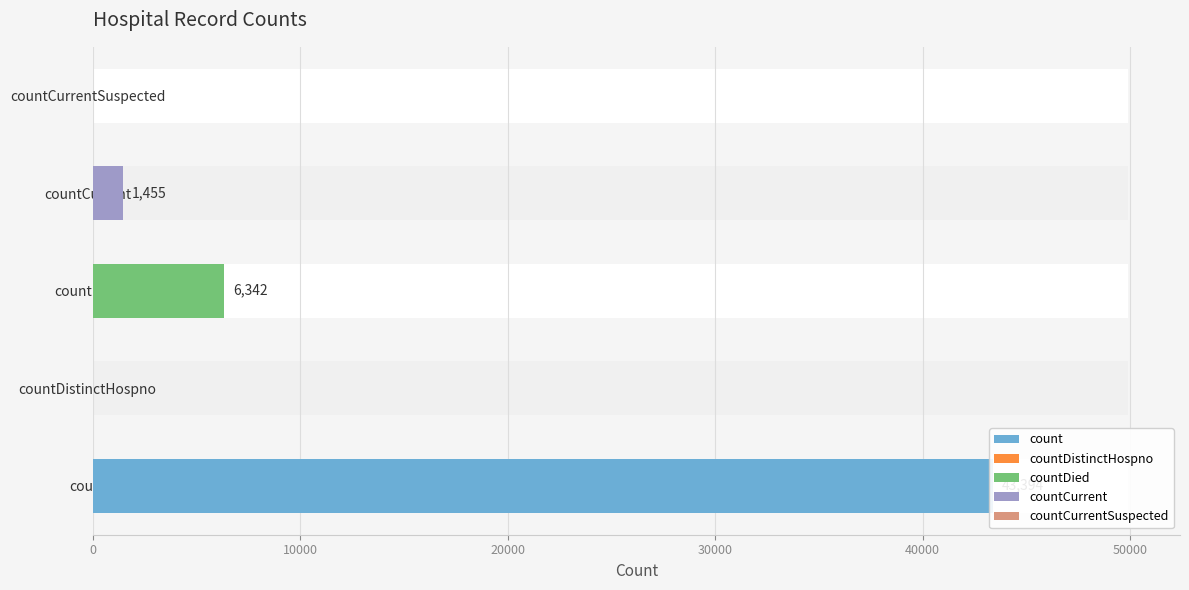

Are the bars grouped side by side (vs. stacked)?

No